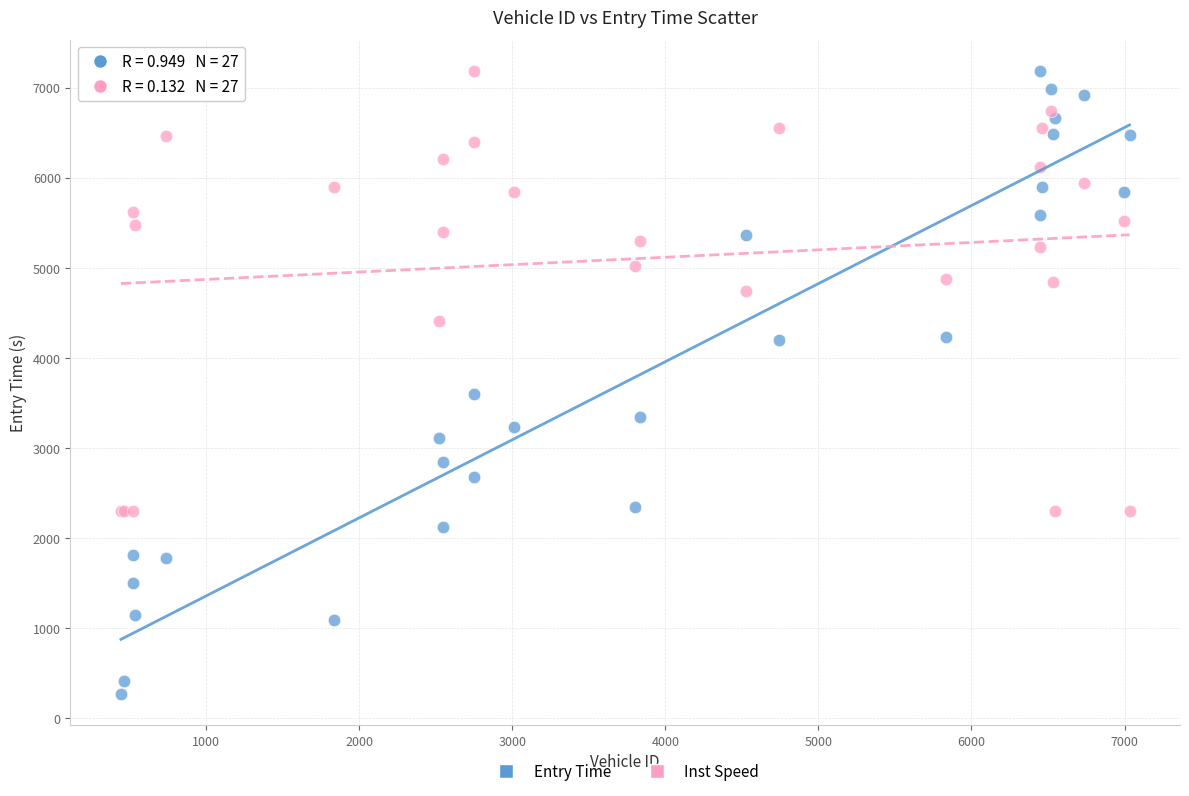

Across all series, what Y value is closest to 3724?

3592.0